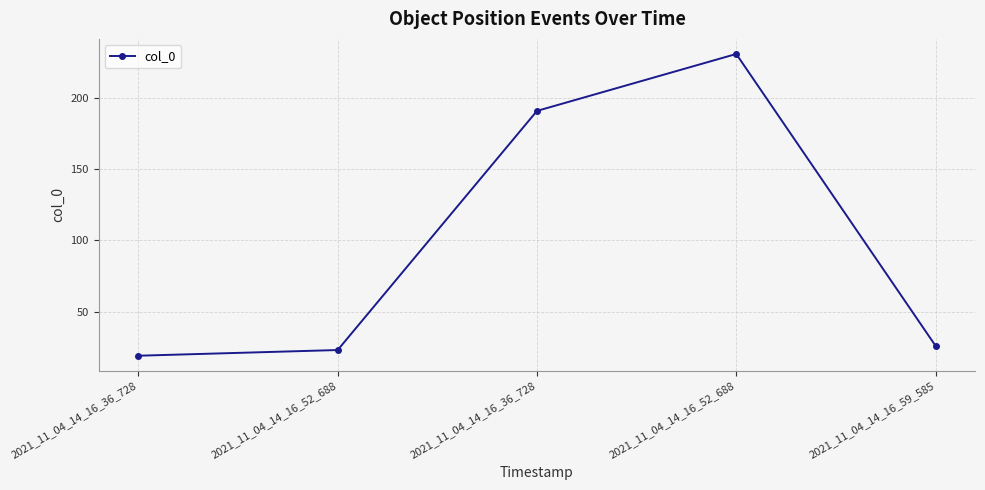

What is the difference between the maximum and minimum values?

212